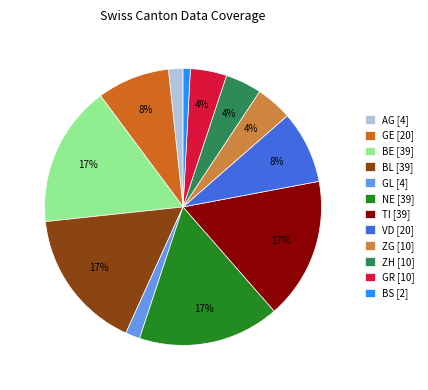

What is the smallest slice in the pie chart?

BS [2]